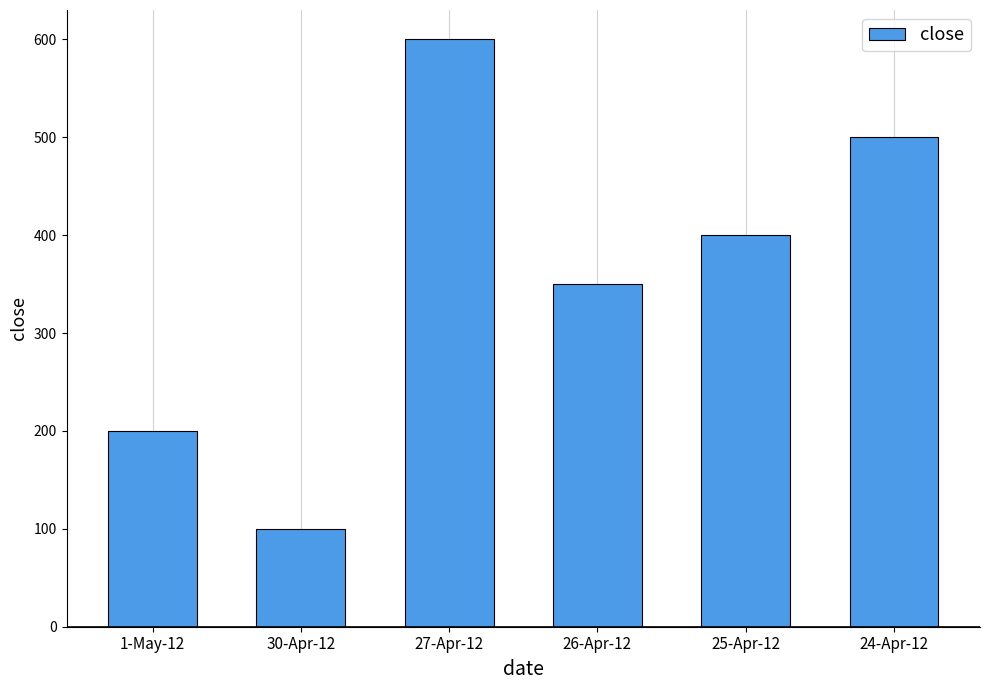

What is the sum of the values at 1-May-12 and 24-Apr-12?

700